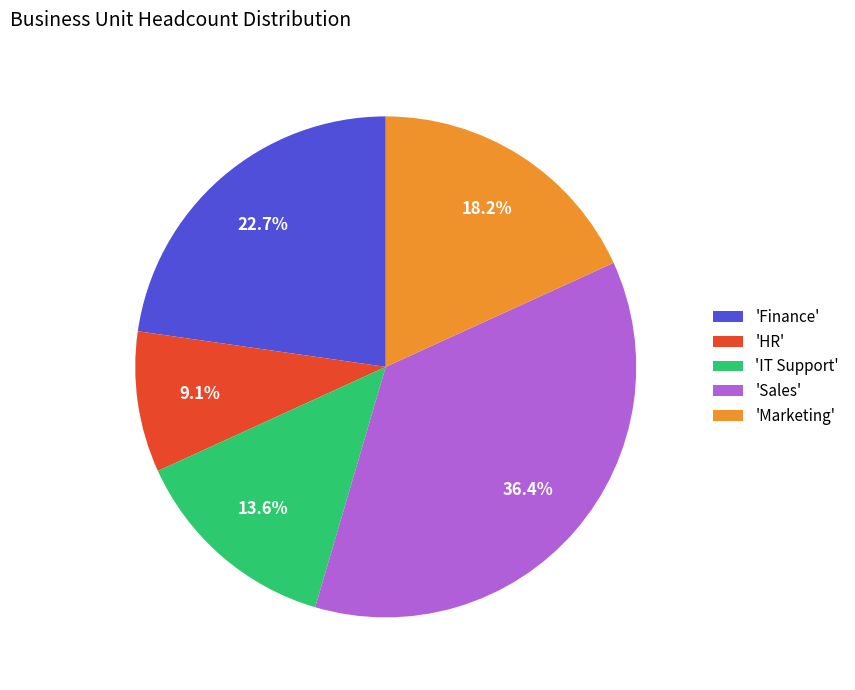

How many slices are in this pie chart?

5